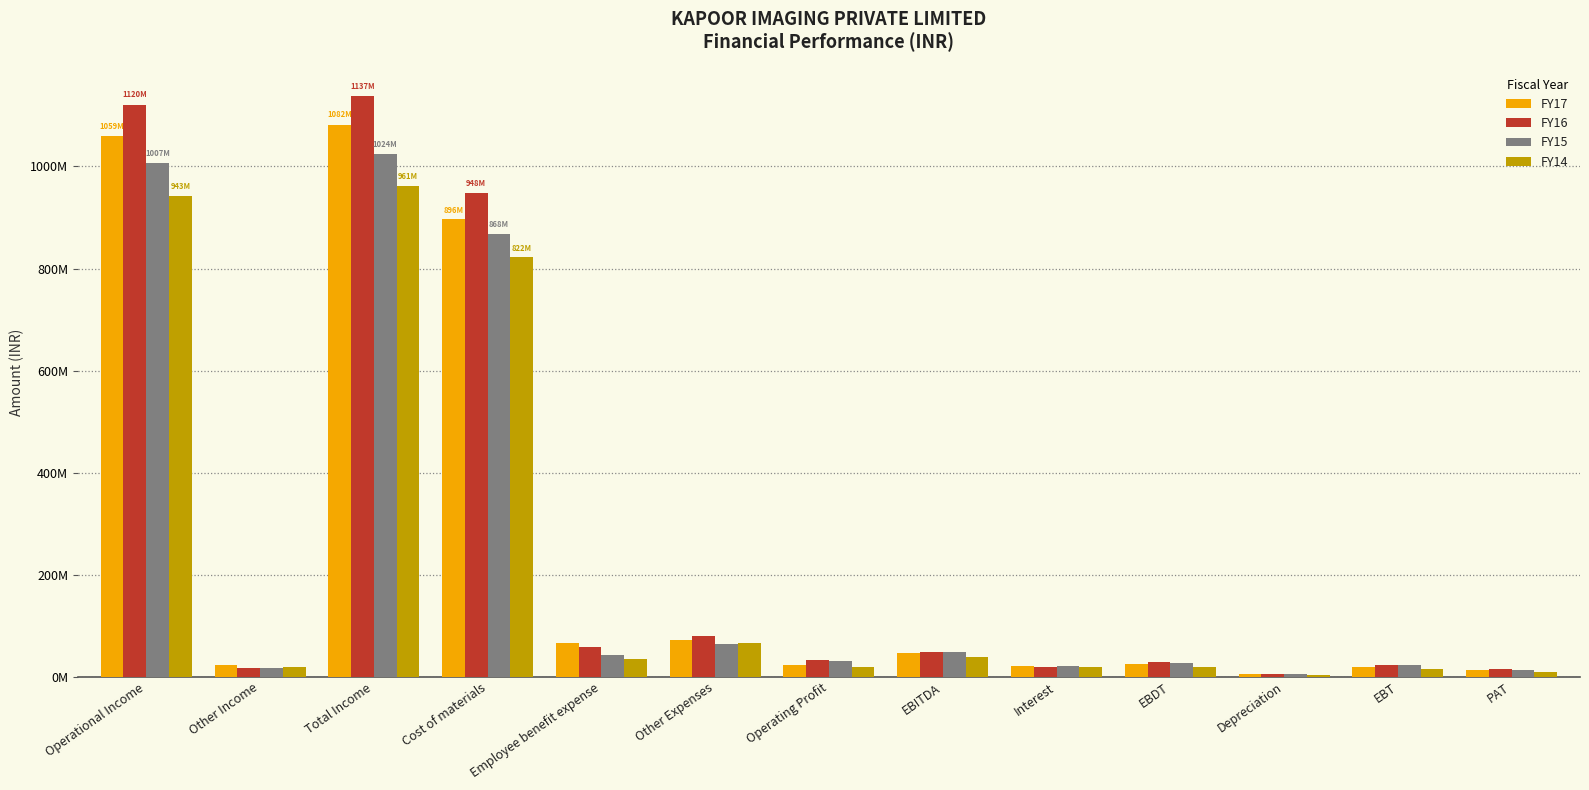

At which label is FY14 closest to 482851533?

Cost of materials